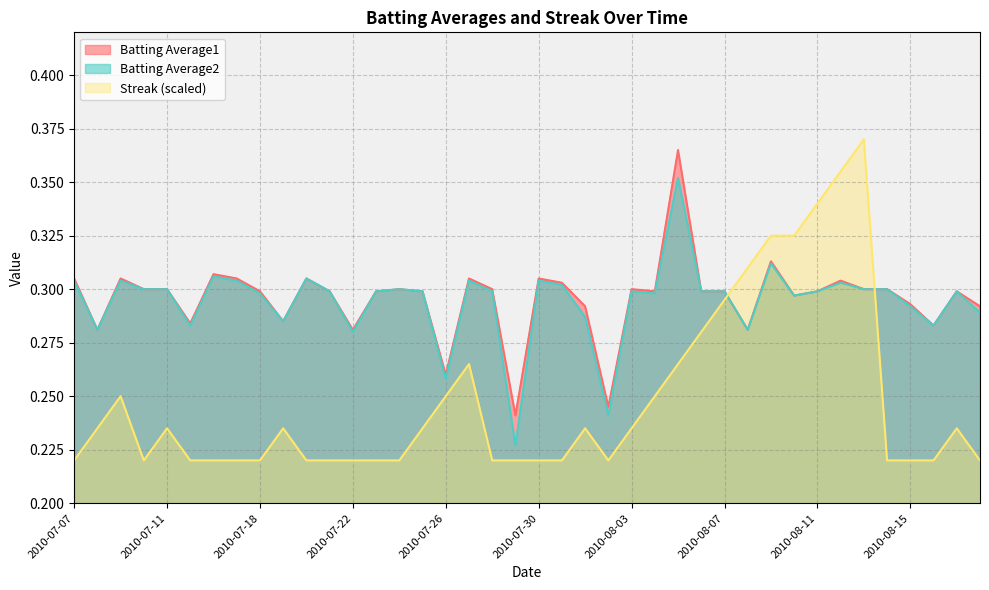

The Batting Average2 series shows 0.5 at 2010-07-24. True or false?

False